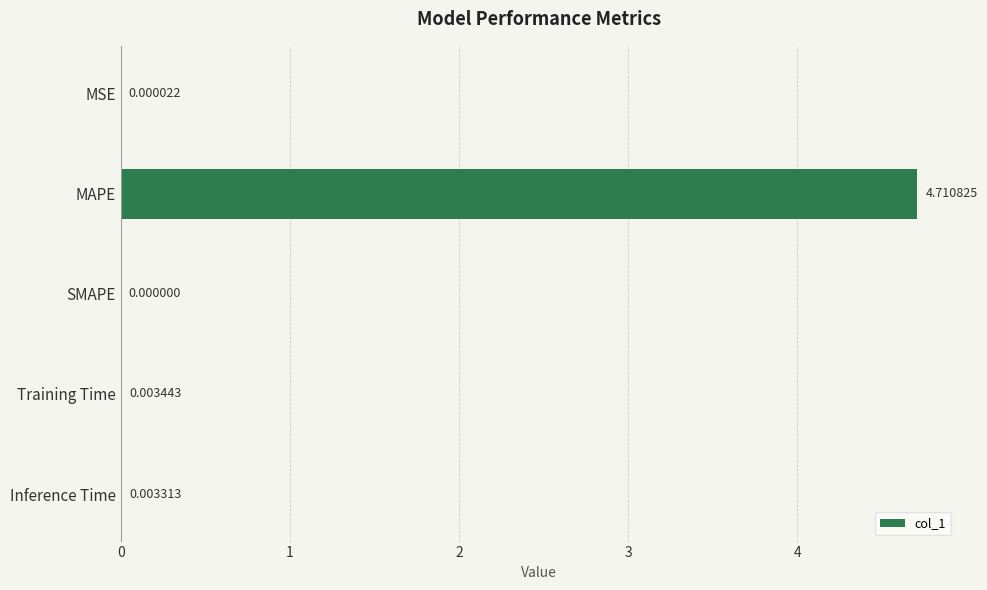

What is the sum of all values?

4.7